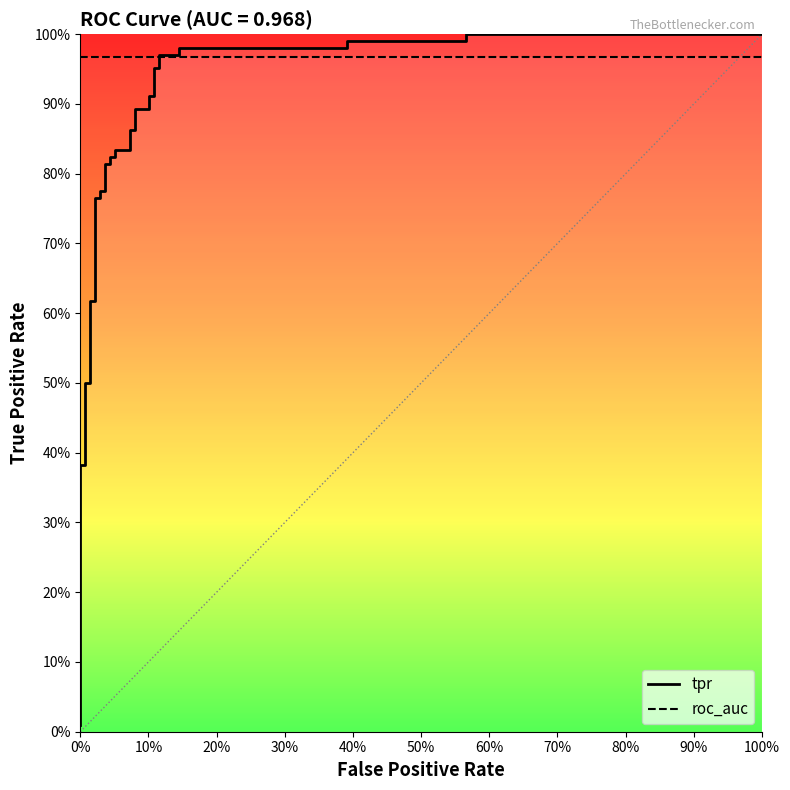

Which series has the largest range (max minus min)?

tpr